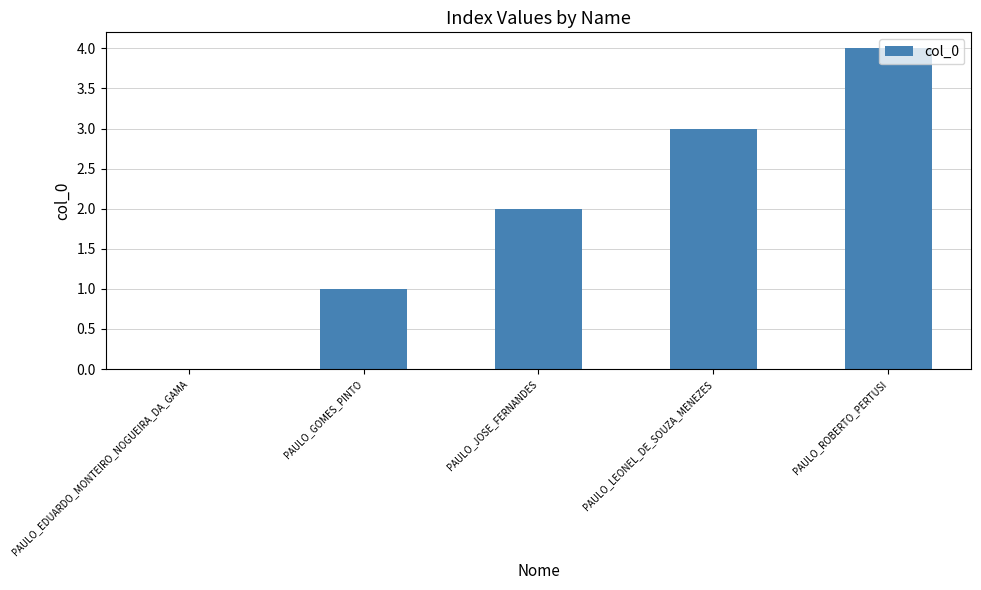

The chart shows a value of 1 at PAULO_JOSE_FERNANDES. True or false?

False